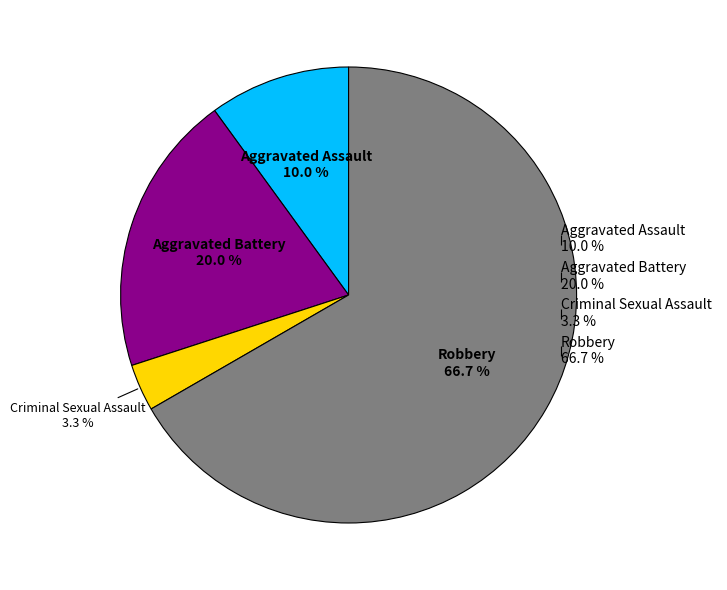

What percentage is NOT represented by Aggravated Assault?

90.0%